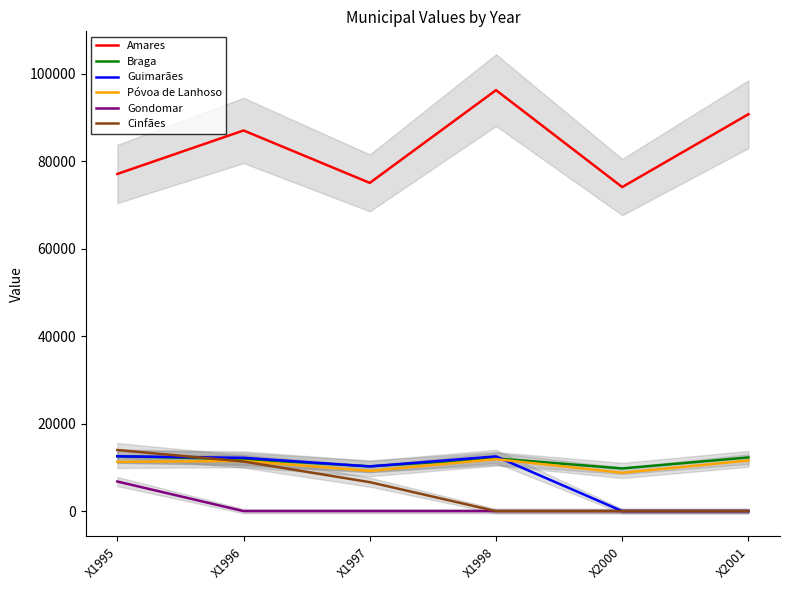

How many values in the Gondomar series exceed 0?

1